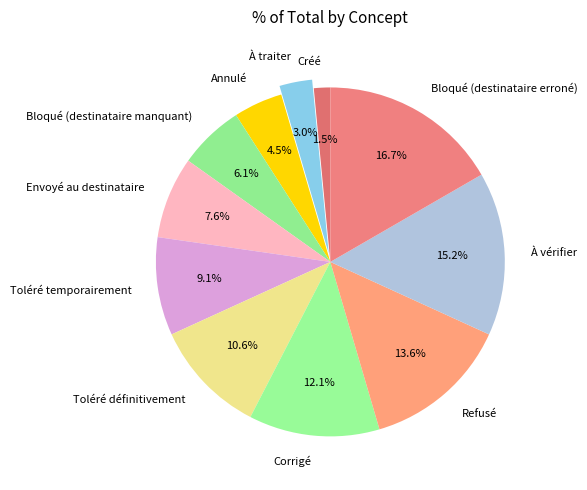

How much of the chart is everything except Toléré temporairement?

90.9%